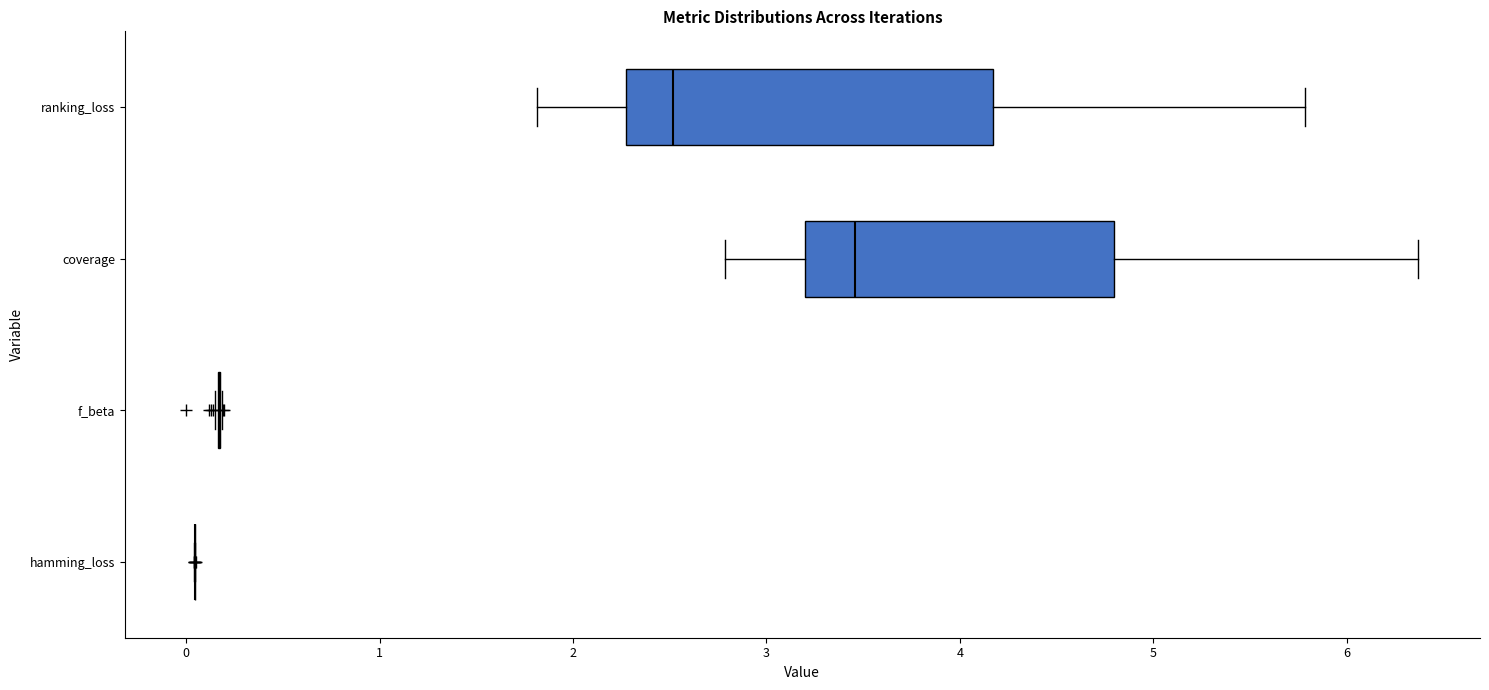

Reading bottom to top, read every box against the x-axis: the position of its median line, the range the box covers, and the ends of its whiskers. The values are not printed on the chart, so give them approximately, as read against the axis.

hamming_loss: box collapsed to a line at 0.0, whiskers 0.0 to 0.0
f_beta: box collapsed to a line at 0.2, whiskers 0.1 to 0.2
coverage: median 3.5, box 3.2 to 4.8, whiskers 2.8 to 6.4
ranking_loss: median 2.5, box 2.3 to 4.2, whiskers 1.8 to 5.8